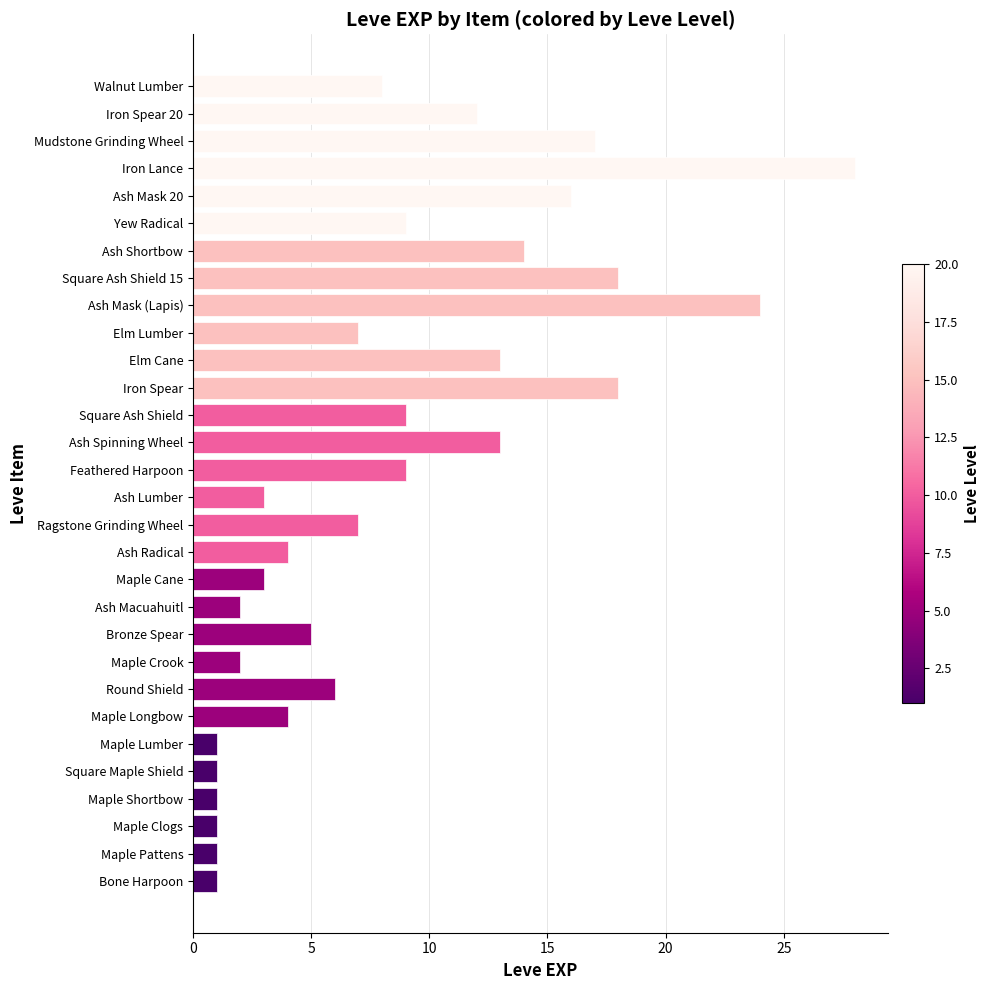

What is the smallest value displayed?

1